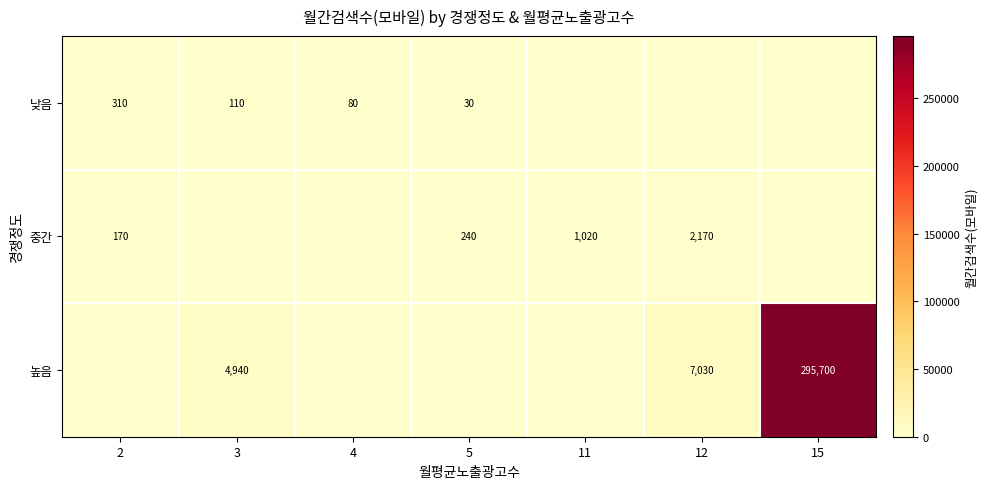

What is the difference between the highest and lowest values at 12?

7030